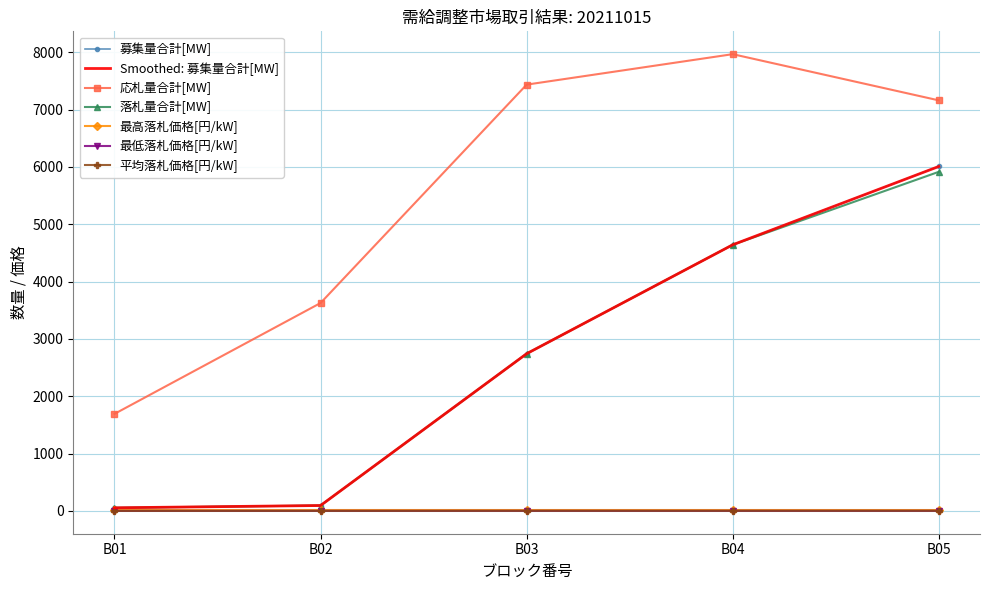

Reading left to right, transcribe all the data shown in this chart.

募集量合計[MW]: B01=54.0	B02=94.0	B03=2742.0	B04=4642.0	B05=6008.0
応札量合計[MW]: B01=1692.4	B02=3626.5	B03=7435.8	B04=7967.1	B05=7161.2
落札量合計[MW]: B01=54.0	B02=94.0	B03=2742.0	B04=4642.0	B05=5914.6
最高落札価格[円/kW]: B01=15.6	B02=15.6	B03=15.6	B04=15.6	B05=15.3
最低落札価格[円/kW]: B01=0.2	B02=0.2	B03=0.5	B04=0.2	B05=0.4
平均落札価格[円/kW]: B01=0.2	B02=0.3	B03=1.8	B04=1.8	B05=2.2